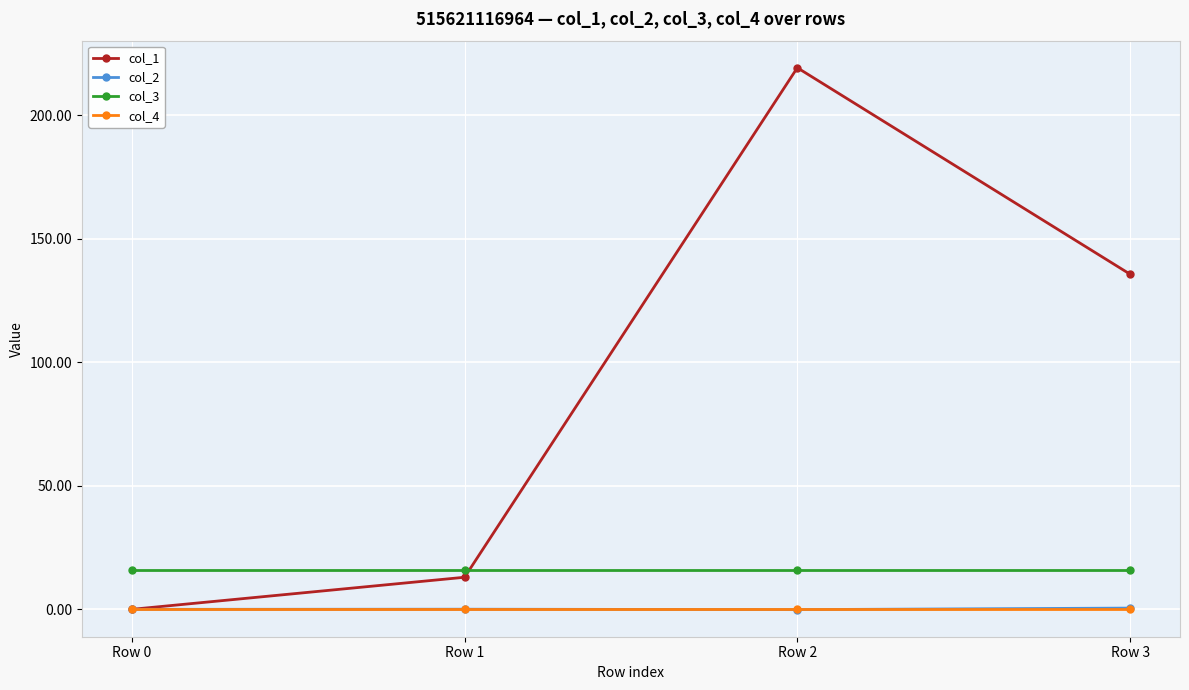

How many lines are shown in the chart?

4